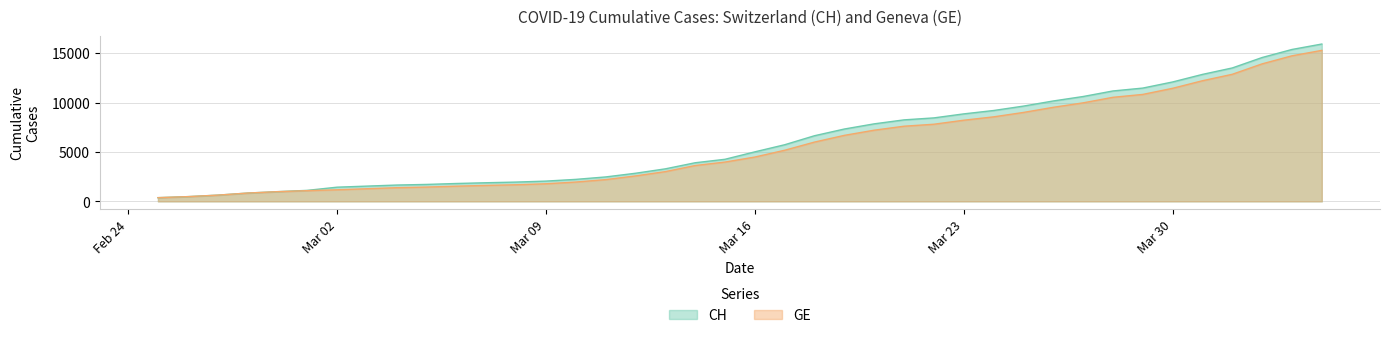

Reading left to right, extract all data points from this chart.

CH: 375	479	630	840	981	1113	1436	1544	1652	1715	1809	1885	1952	2051	2226	2472	2845	3291	3908	4259	5012	5731	6644	7323	7847	8249	8449	8855	9196	9642	10162	10613	11175	11467	12086	12852	13505	14561	15375	15926
GE: 375	479	630	840	981	1083	1171	1278	1384	1447	1538	1614	1681	1780	1955	2201	2574	3010	3627	3978	4485	5174	6002	6681	7205	7607	7807	8213	8554	9000	9520	9971	10533	10825	11444	12210	12863	13919	14733	15284